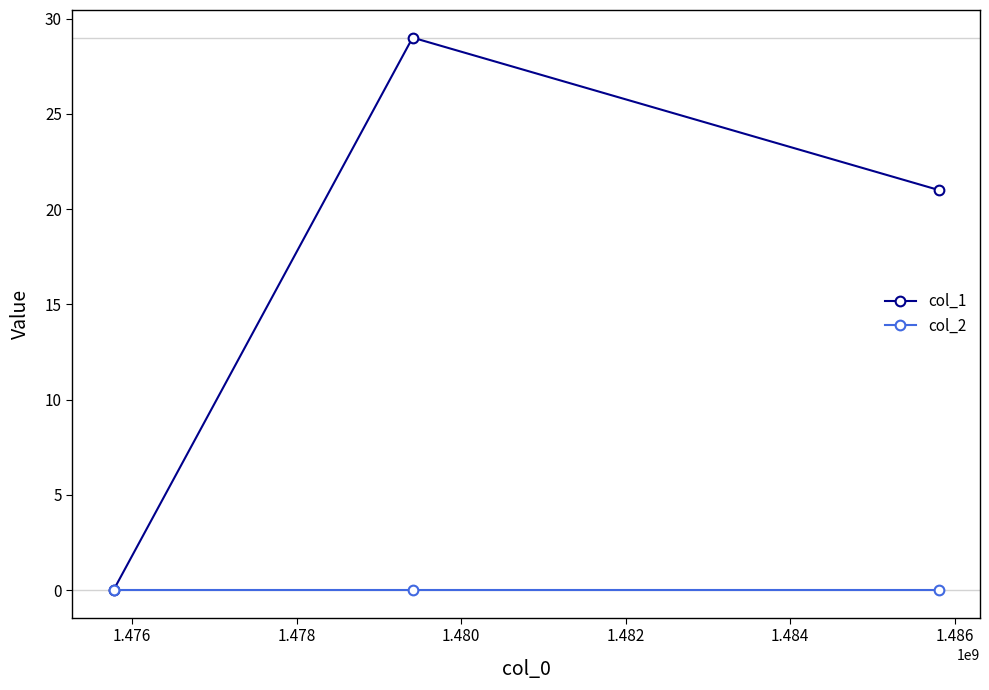

Which series has the widest spread of values?

col_1